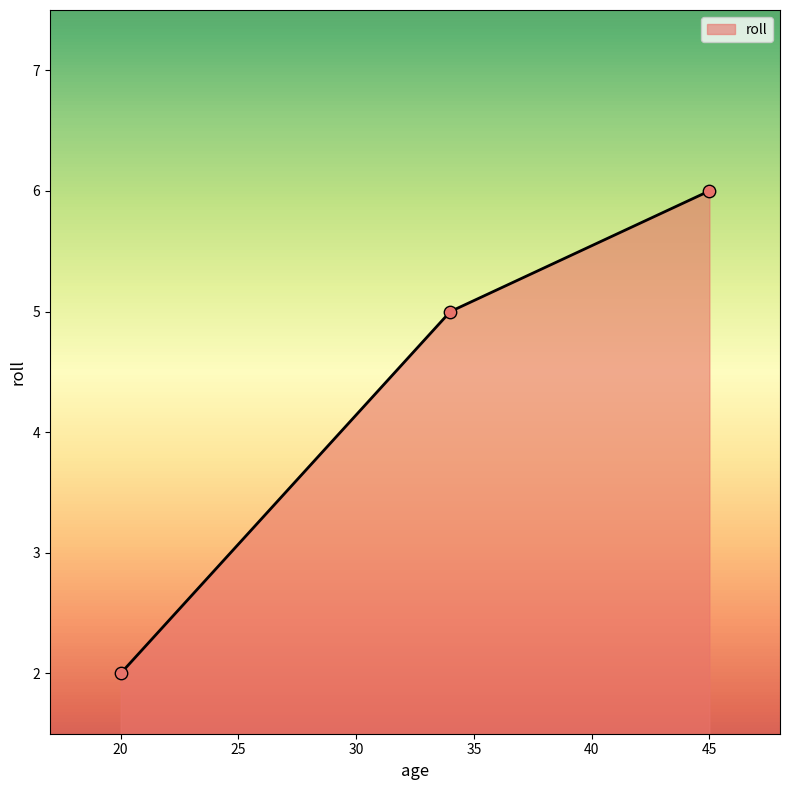

What is the average value?

4